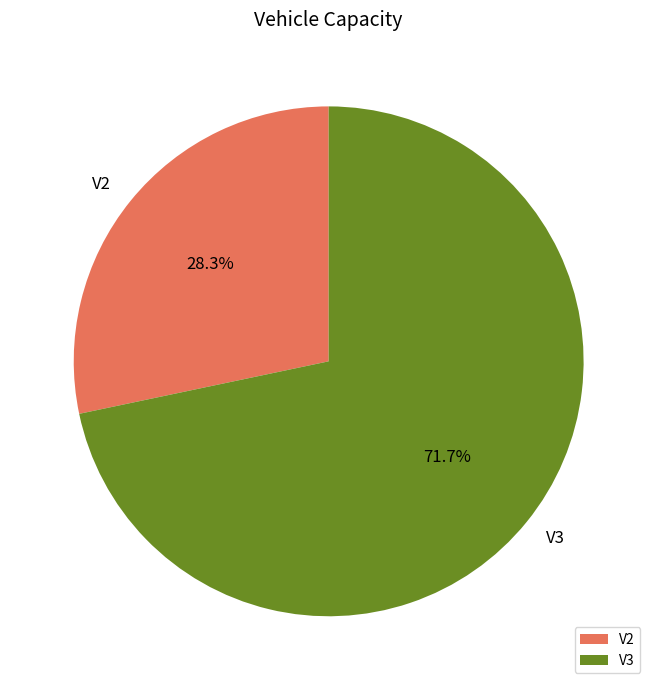

How many slices are in this pie chart?

2